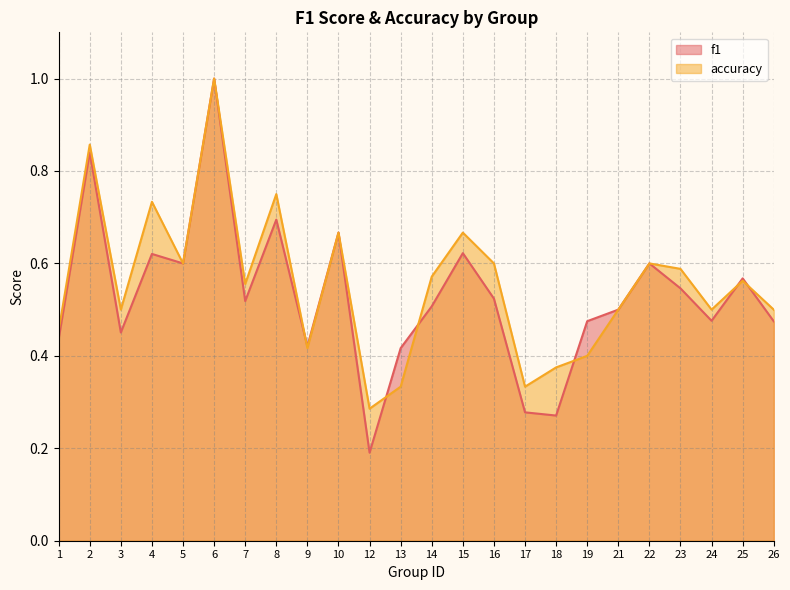

List the labels in order of f1 value, largest first.

6, 2, 8, 10, 15, 4, 5, 22, 25, 23, 16, 7, 14, 21, 24, 19, 26, 3, 1, 9, 13, 17, 18, 12